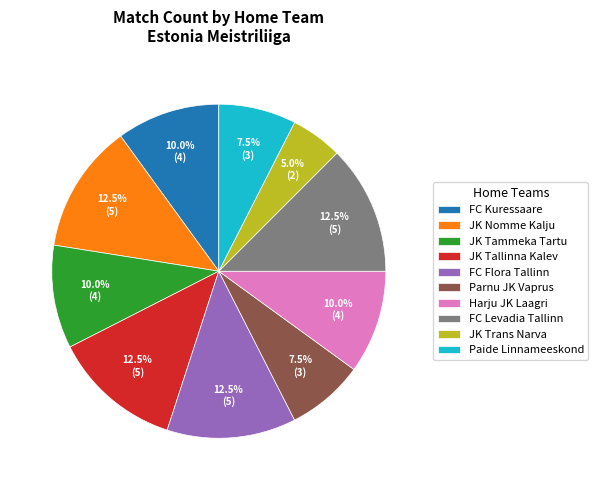

Is it true that FC Kuressaare is 2% of the pie?

False